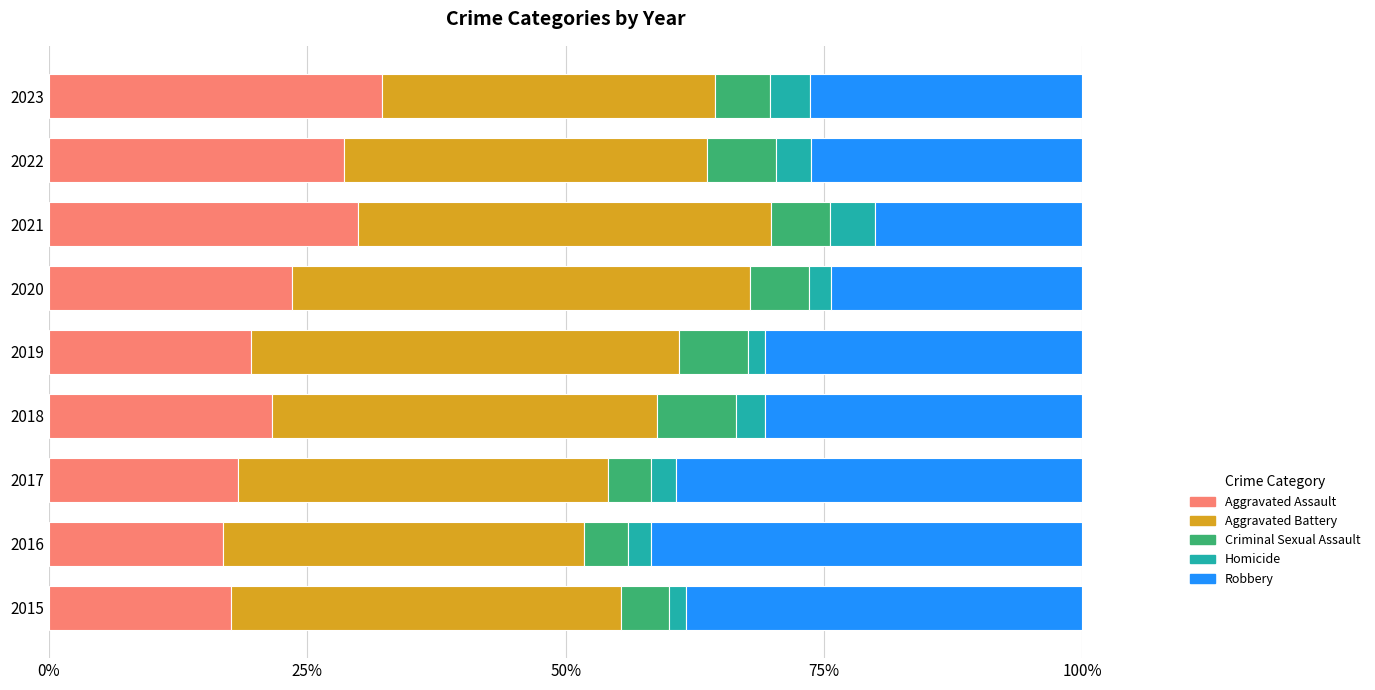

How many data points does each series have?

9